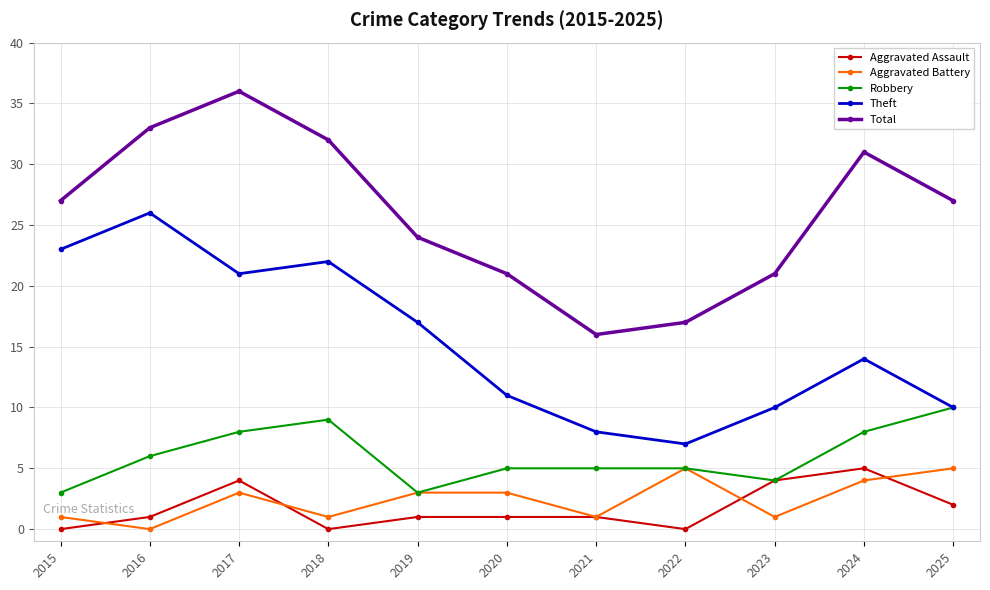

The value of Robbery at 2024 is 4. True or false?

False